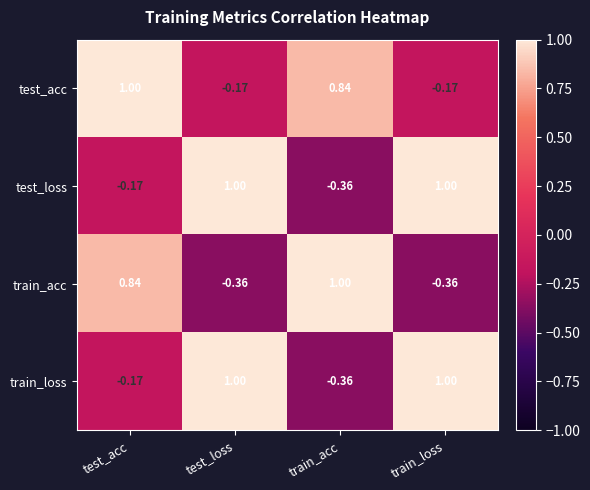

Which series changed the most between test_acc and train_loss?

train_acc